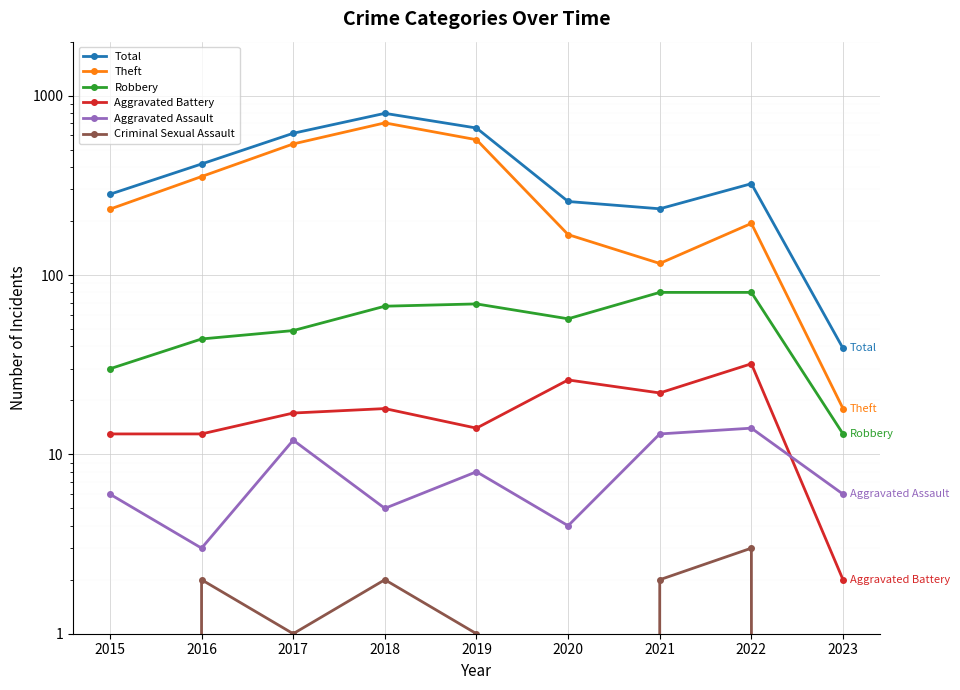

How many lines are shown in the chart?

6